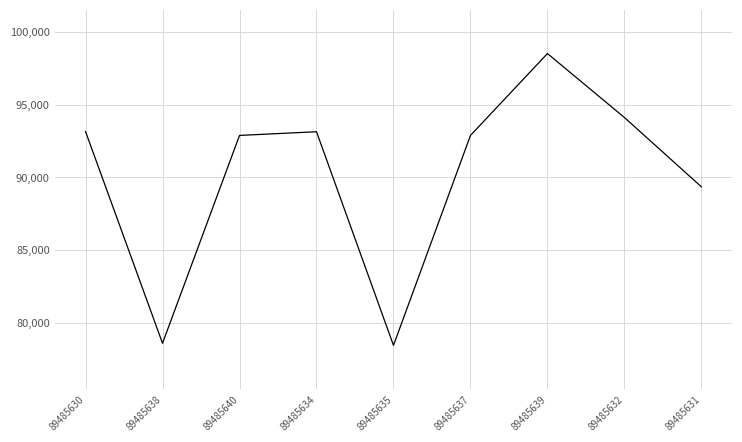

At which category does the data reach its first local peak?

89485634